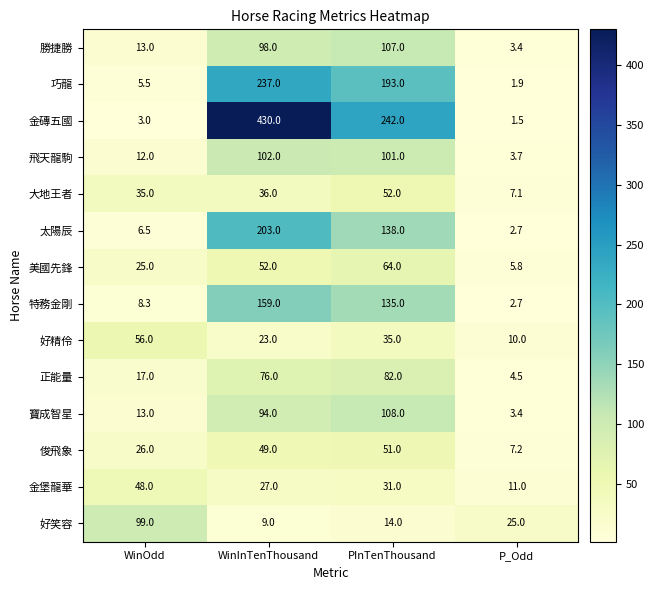

What is the difference between the second highest and minimum values in the 勝捷勝 series?

94.6